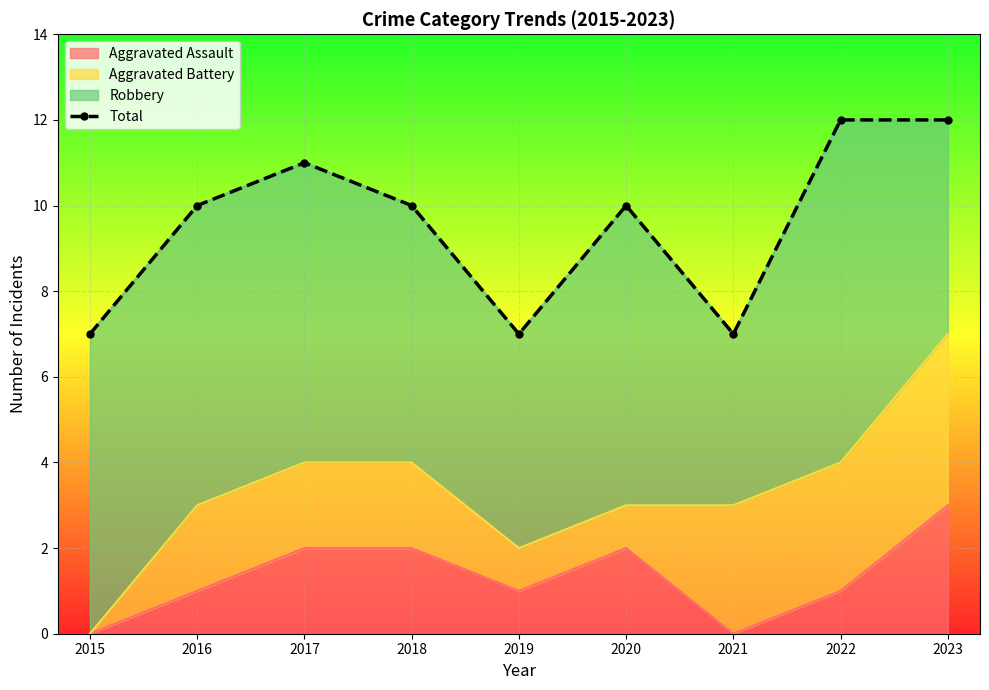

What is the value of the 1st point from the left?

7